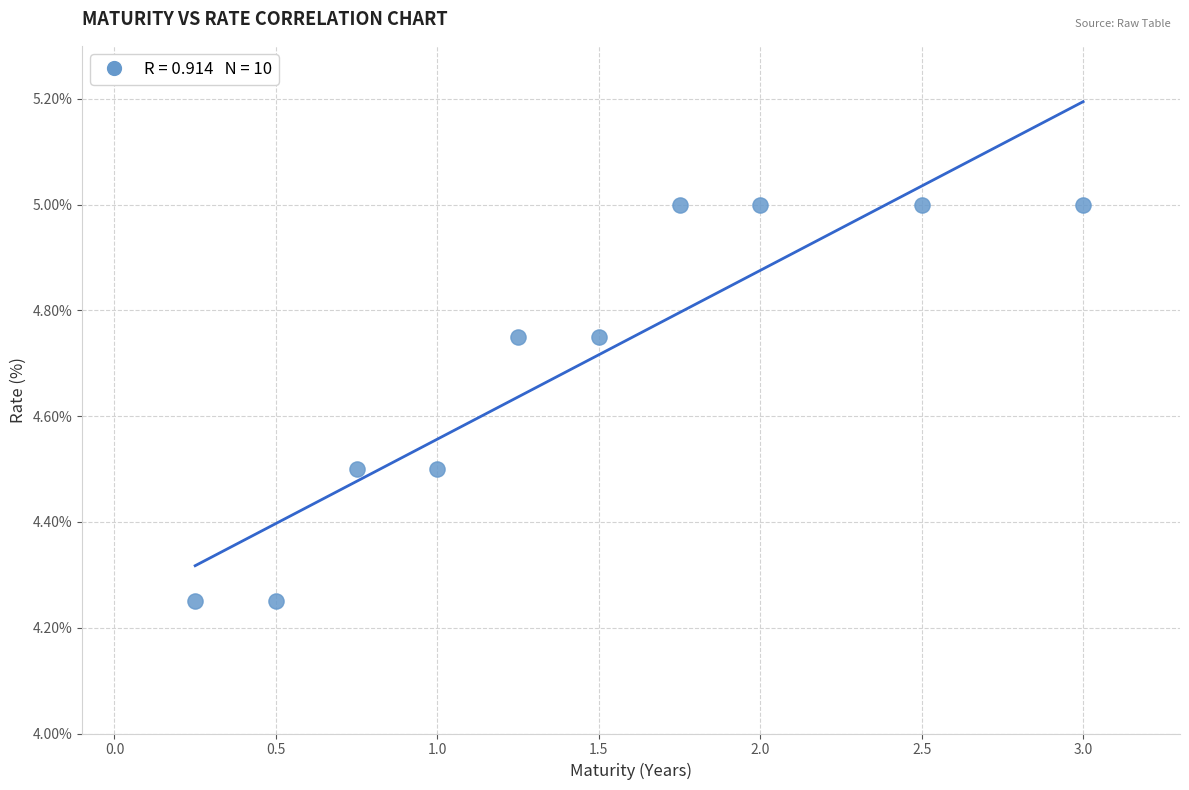

What is the average Y value?

4.7